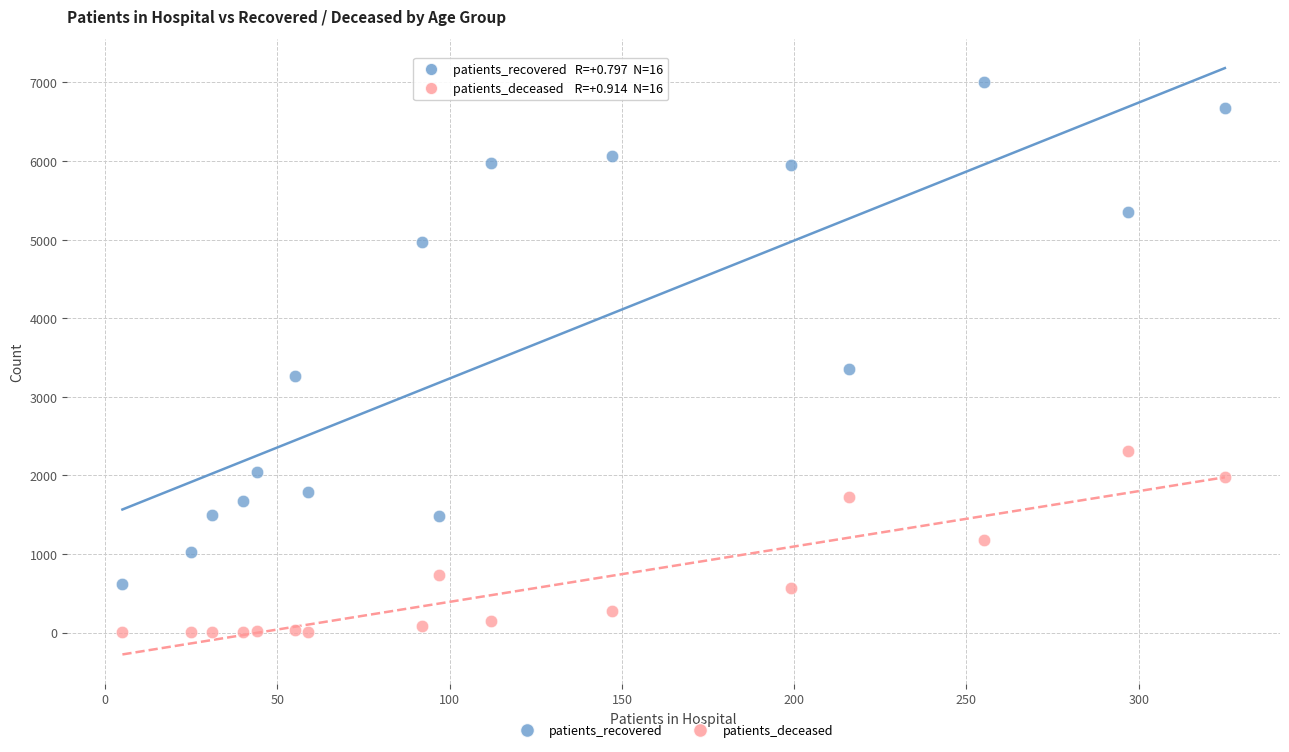

Which series has the widest spread of Y values?

patients_recovered